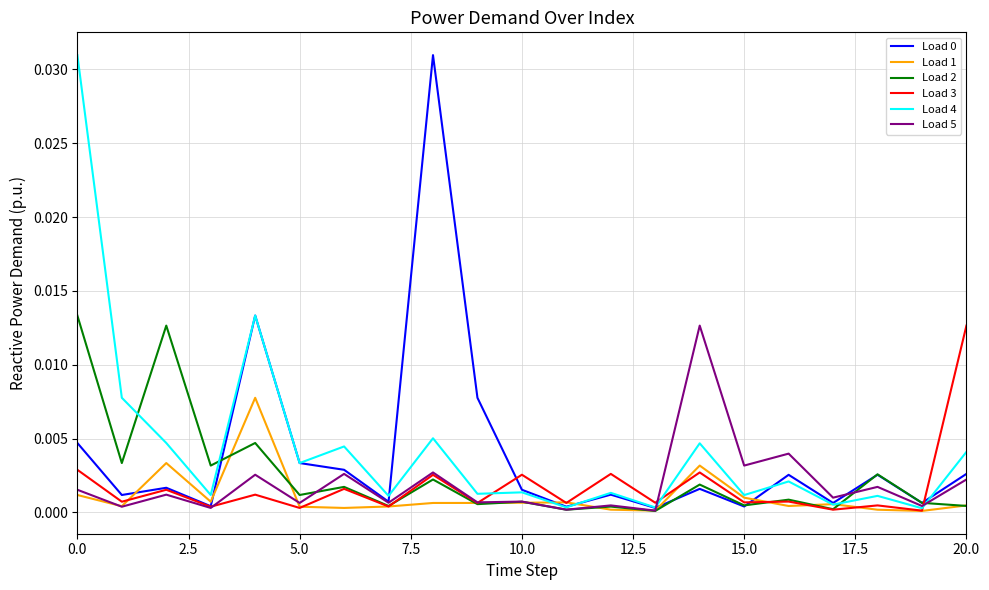

How many lines are shown in the chart?

6